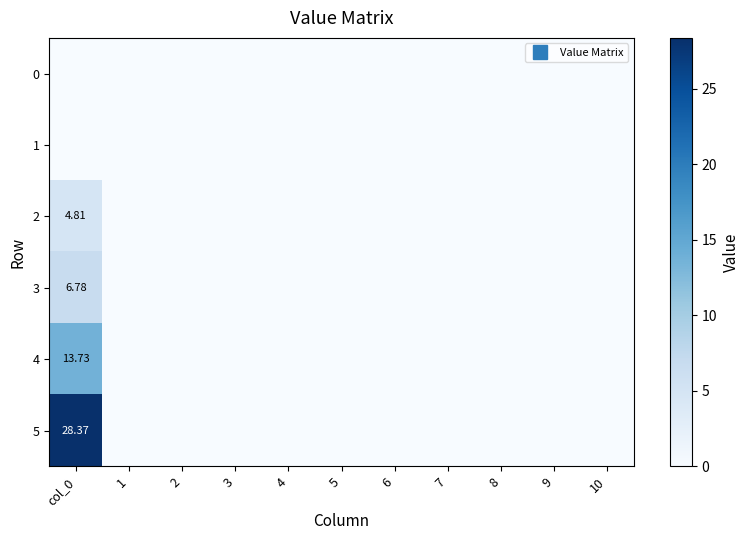

At how many categories does at least one series exceed 5?

1